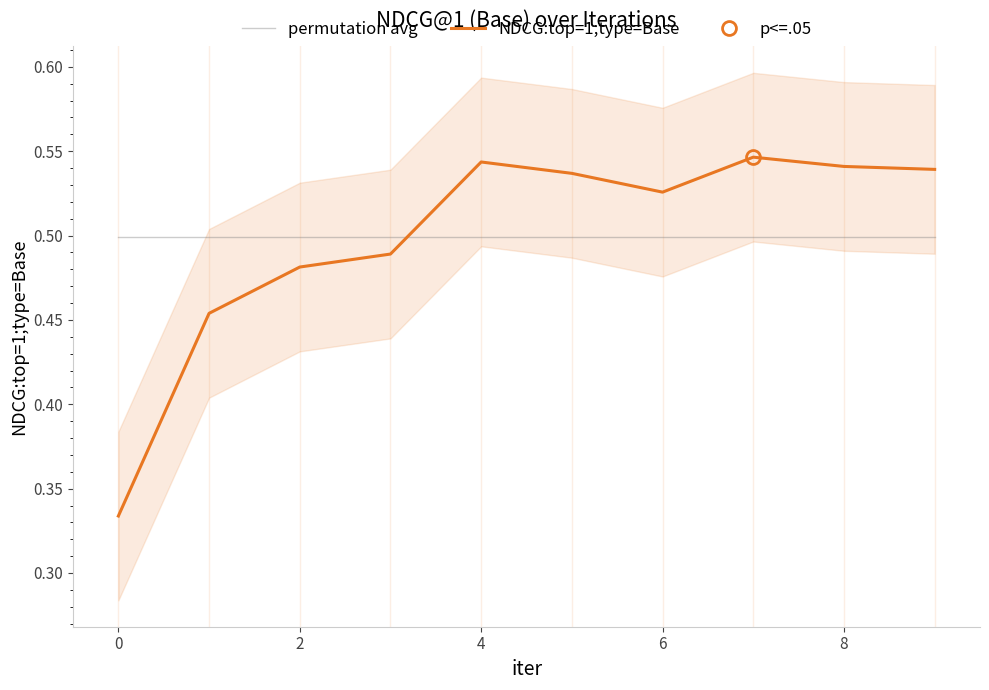

The NDCG:top=1;type=Base series shows 0.8 at 8. True or false?

False